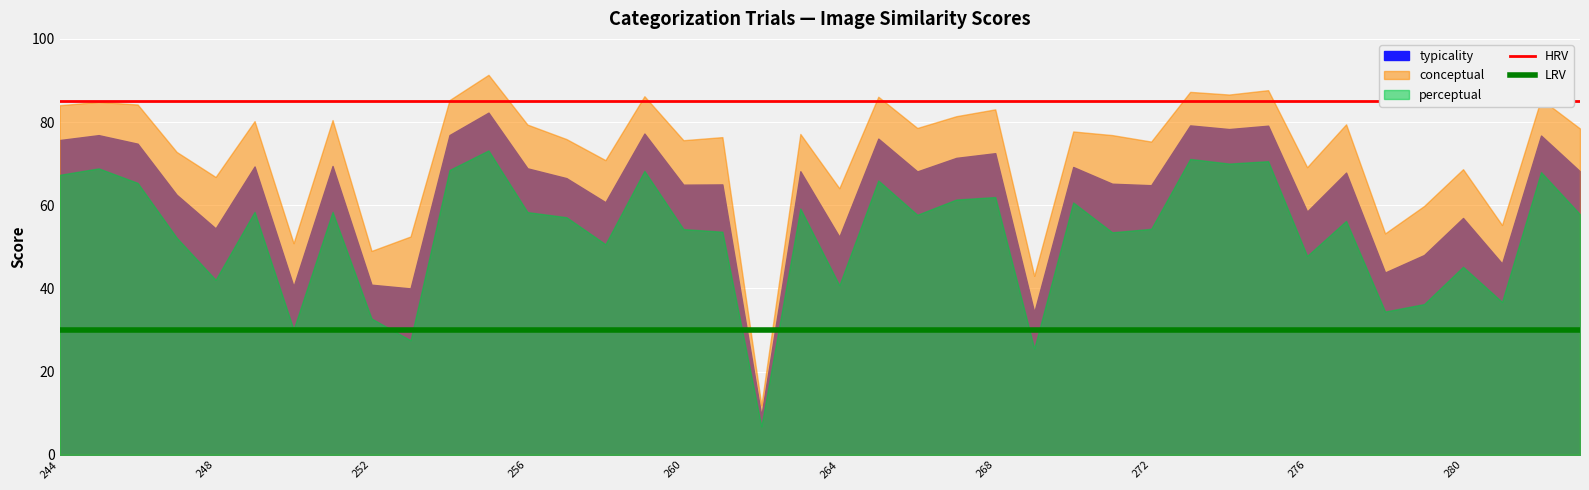

Which has a higher value, 244 or 248?

244